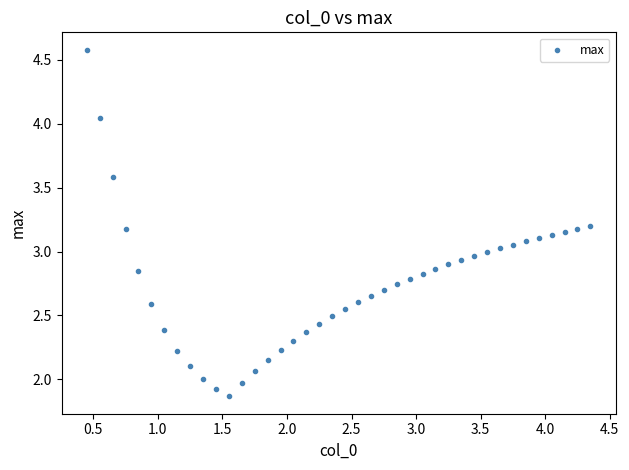

What is the range of X values (max minus min)?

3.9